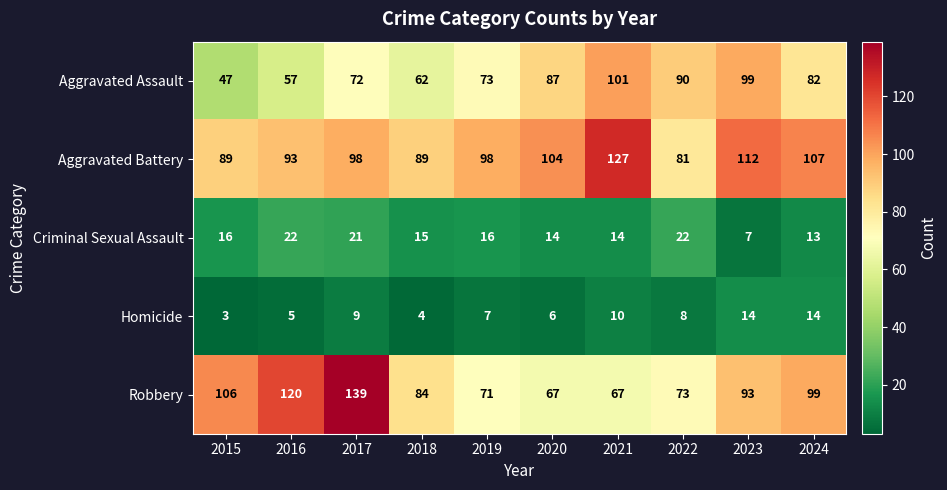

Rank the series by their maximum value, from lowest to highest.

Homicide, Criminal Sexual Assault, Aggravated Assault, Aggravated Battery, Robbery